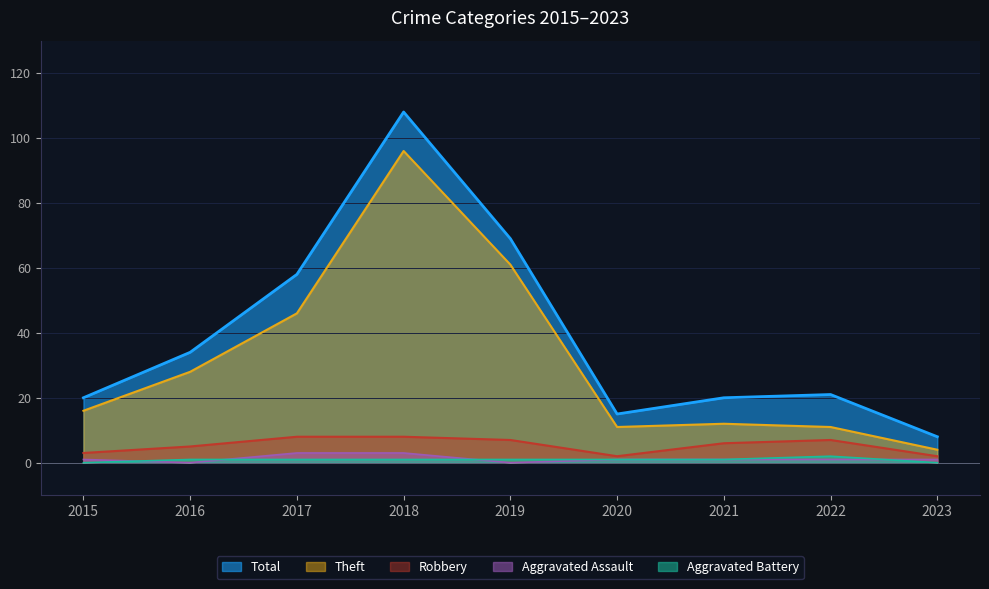

What are all the series names shown in the legend?

Total, Theft, Robbery, Aggravated Assault, Aggravated Battery